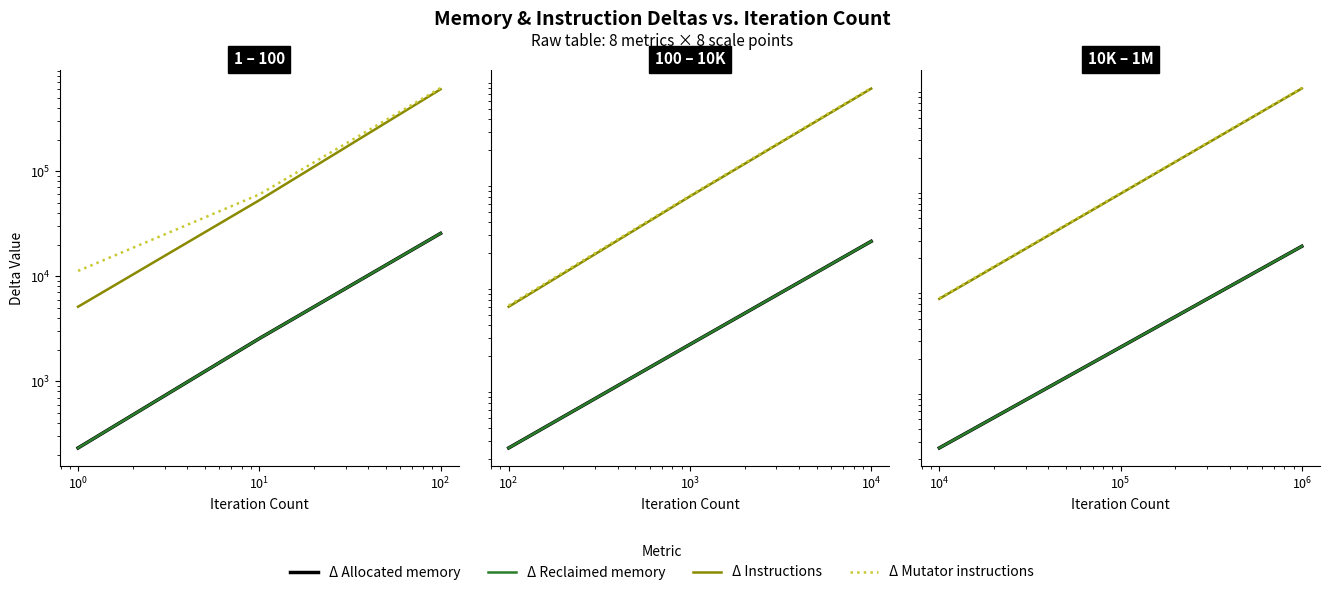

What are all the series names shown in the legend?

Δ Allocated memory, Δ Reclaimed memory, Δ Instructions, Δ Mutator instructions